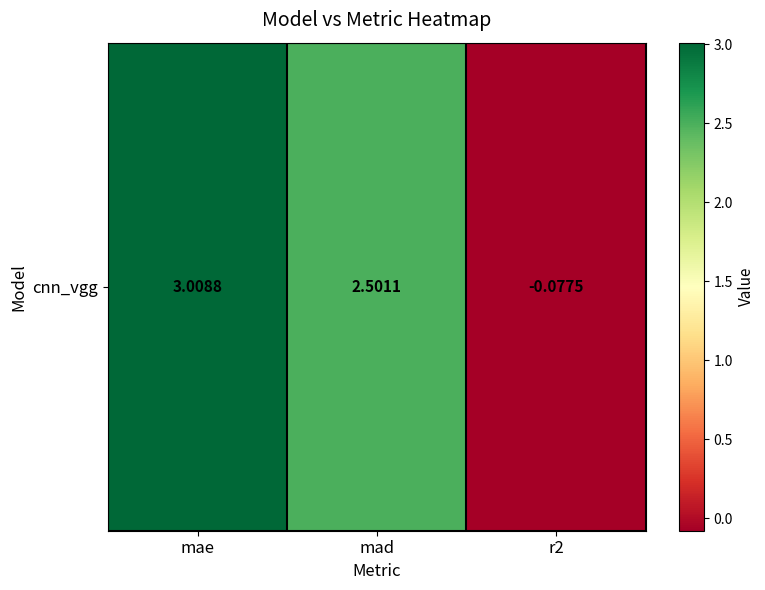

At which category does the chart reach its minimum across all series?

r2